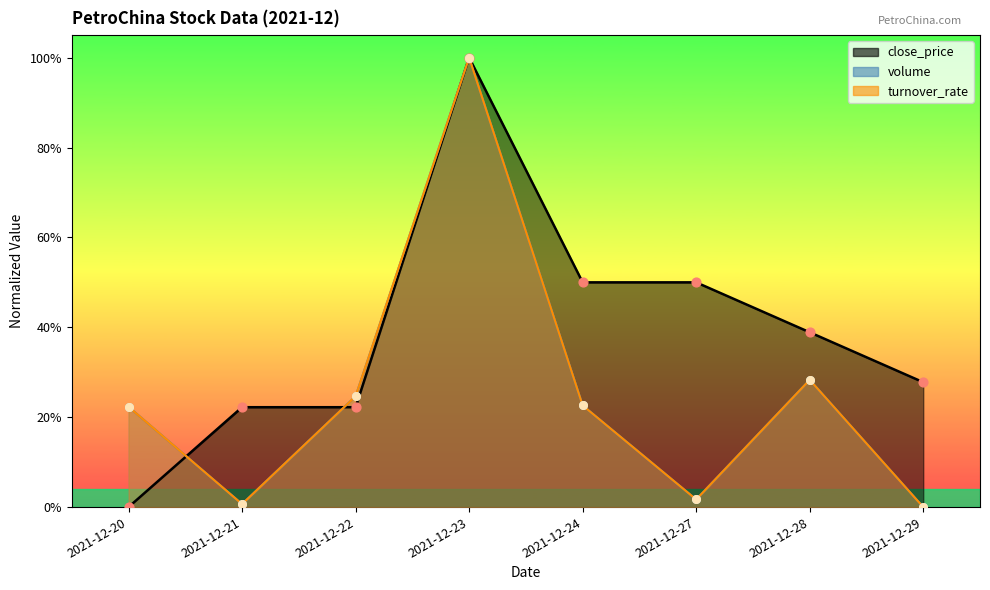

At how many categories does at least one series exceed 0?

8